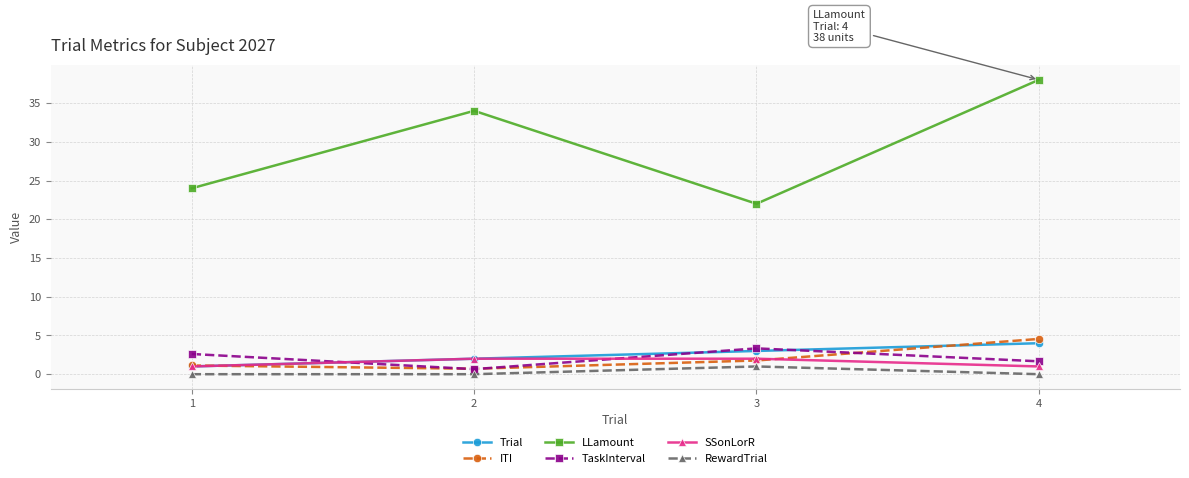

Which category has the highest value in the LLamount series?

4